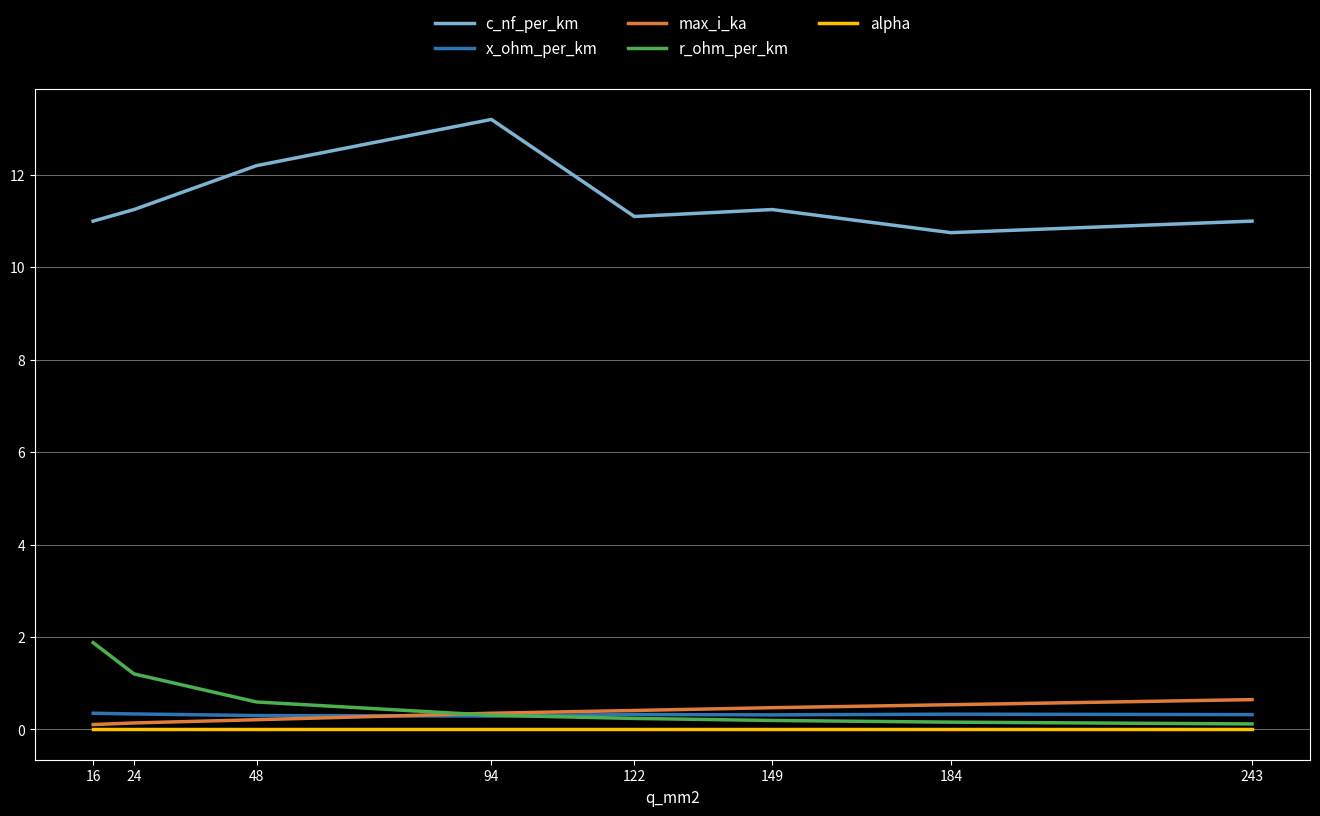

Is the value of alpha at 24 greater than the value of c_nf_per_km at 243?

No